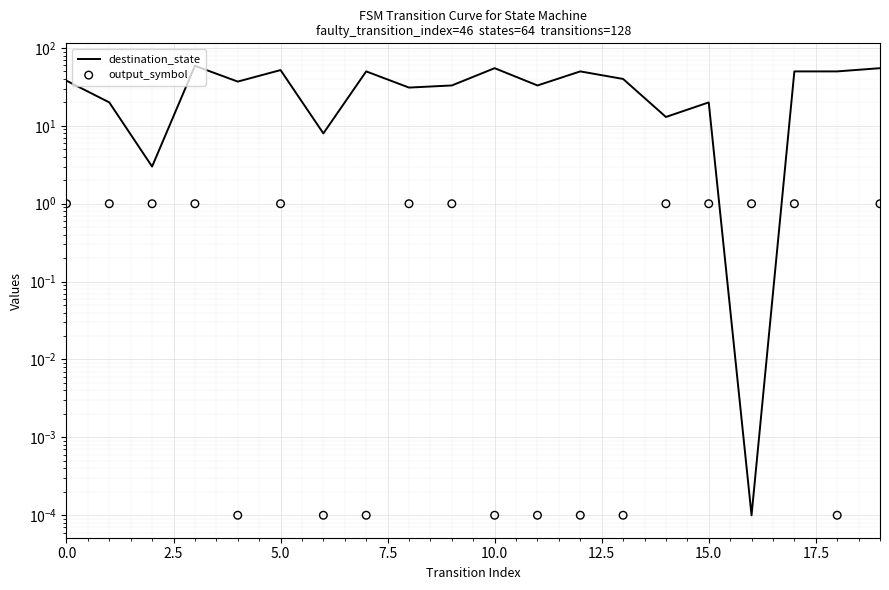

Which series has the widest spread of Y values?

destination_state